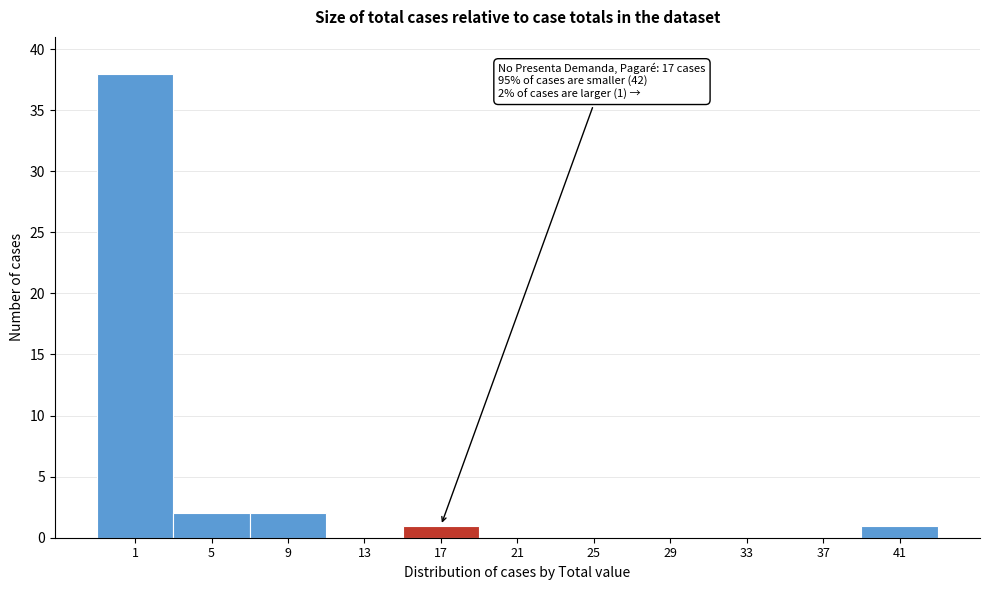

Reading left to right, transcribe all the data shown in this chart.

1=38	5=2	9=2	13=0	17=1	21=0	25=0	29=0	33=0	37=0	41=1